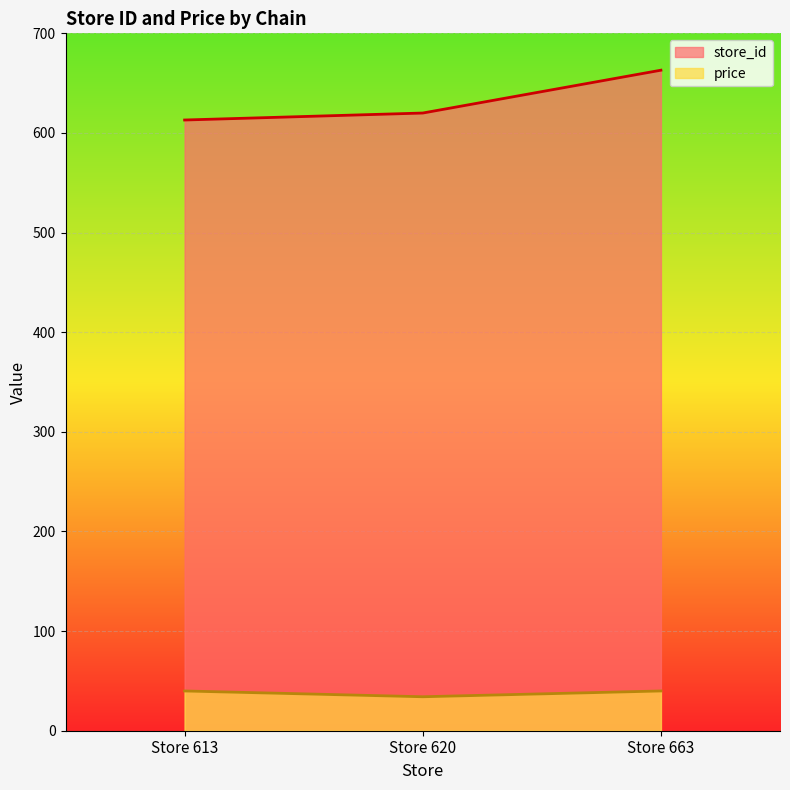

Reading right to left, what are all the values shown in this chart?

store_id: 663.0	620.0	613.0
price: 39.9	34.1	39.9